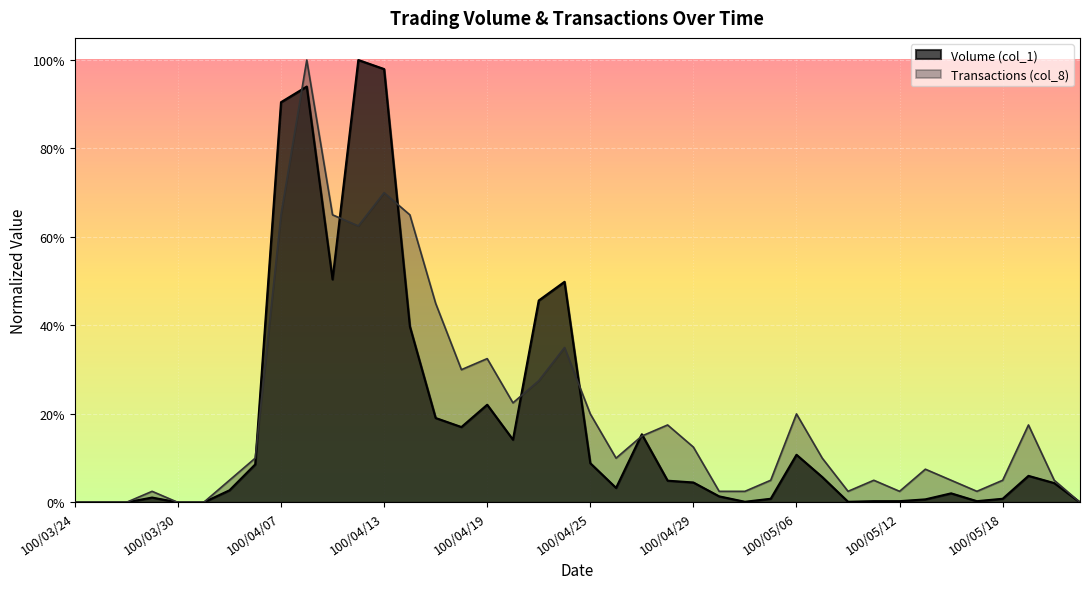

True or false: Volume (col_1) has a value of 0.0 at 100/03/31.

True